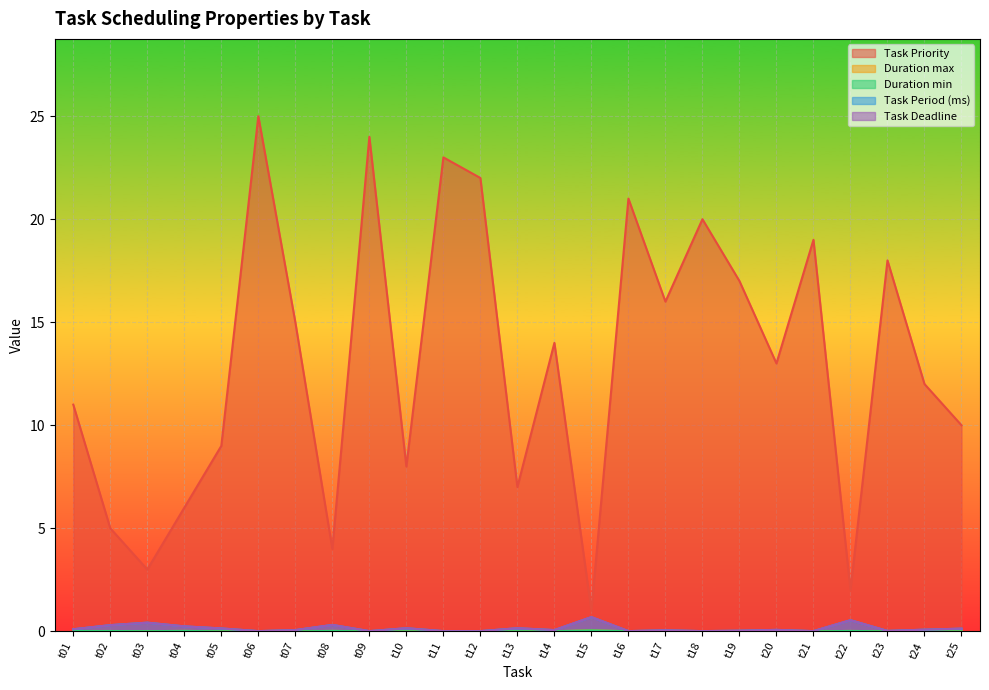

Where is Task Priority nearest to the value 13?

t20